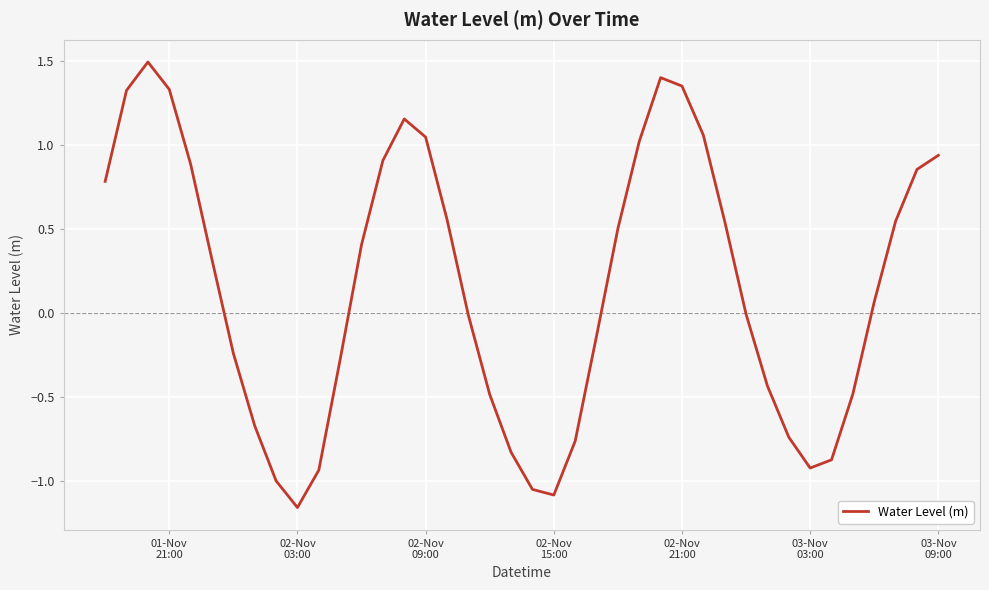

What is the maximum value shown in the chart?

1.5